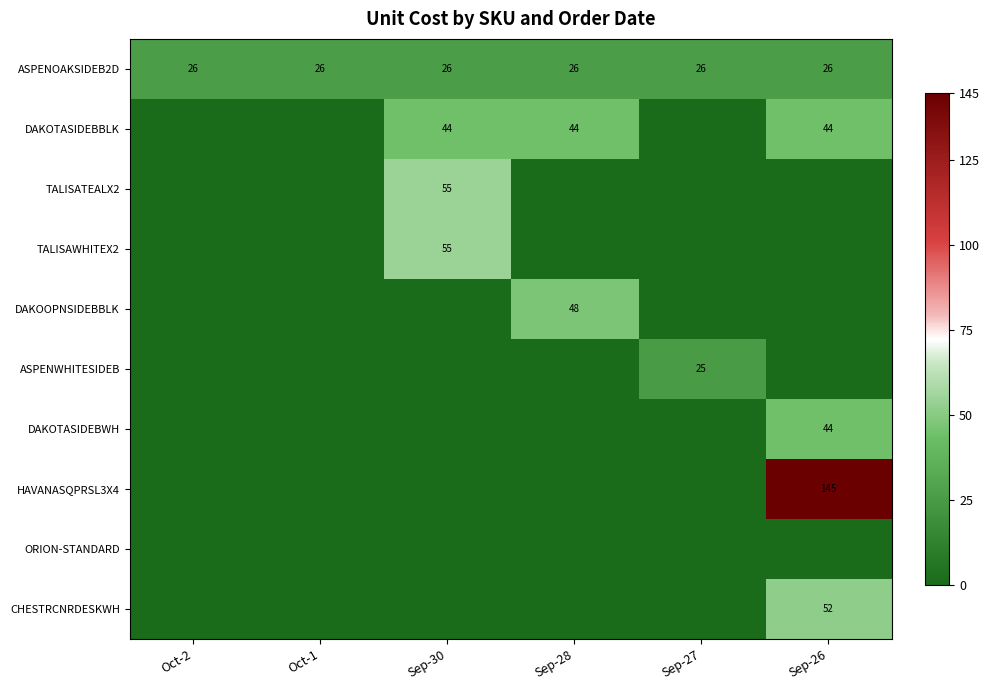

What is the sum of all ASPENOAKSIDEB2D values?

156